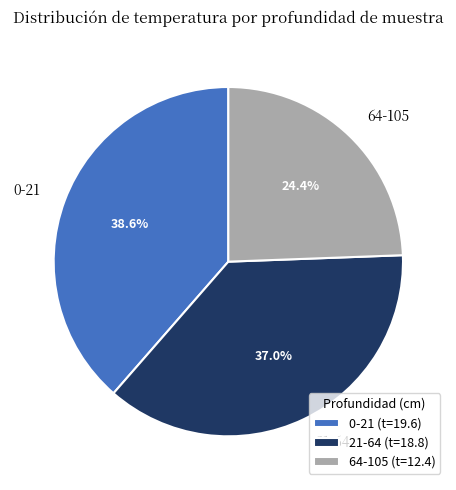

Combined, what portion of the pie is 21-64 and 64-105?

61.4%